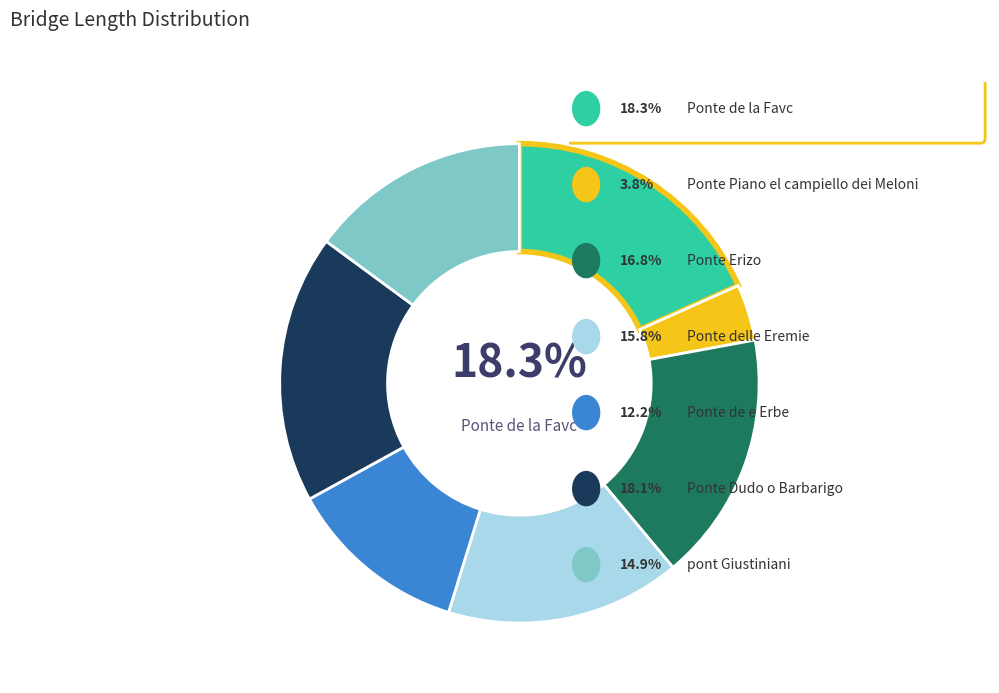

Count the number of slices in the pie.

7